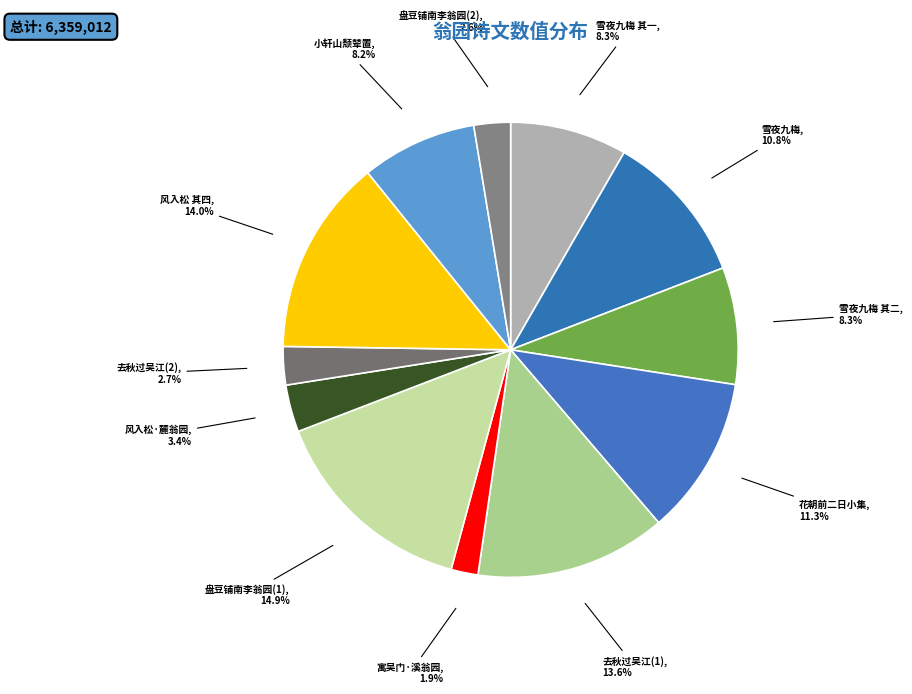

Does any single category account for the majority?

No